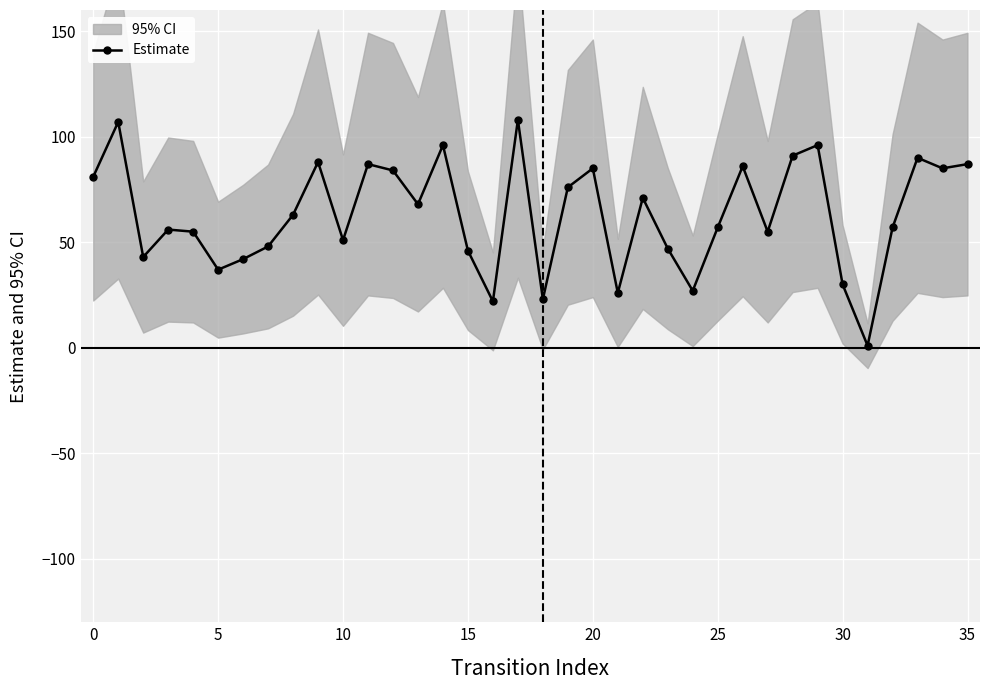

The Estimate series shows 87 at 35. True or false?

True